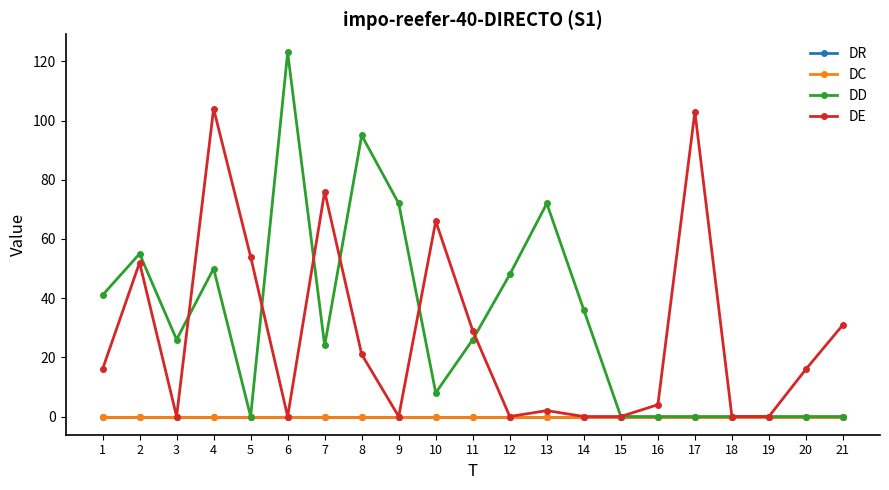

Reading left to right, extract all data points from this chart.

DR: 0	0	0	0	0	0	0	0	0	0	0	0	0	0	0	0	0	0	0	0	0
DC: 0	0	0	0	0	0	0	0	0	0	0	0	0	0	0	0	0	0	0	0	0
DD: 41	55	26	50	0	123	24	95	72	8	26	48	72	36	0	0	0	0	0	0	0
DE: 16	52	0	104	54	0	76	21	0	66	29	0	2	0	0	4	103	0	0	16	31